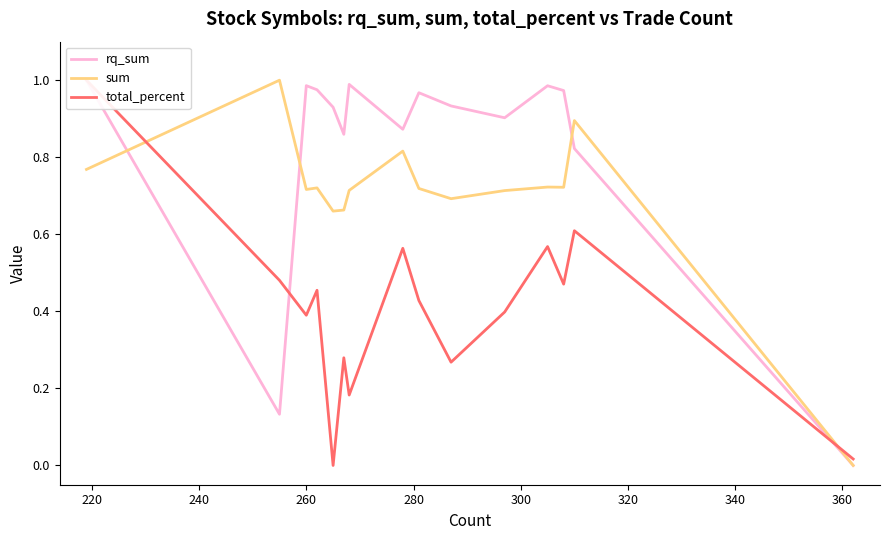

The total_percent series shows 1.4 at 14. True or false?

False